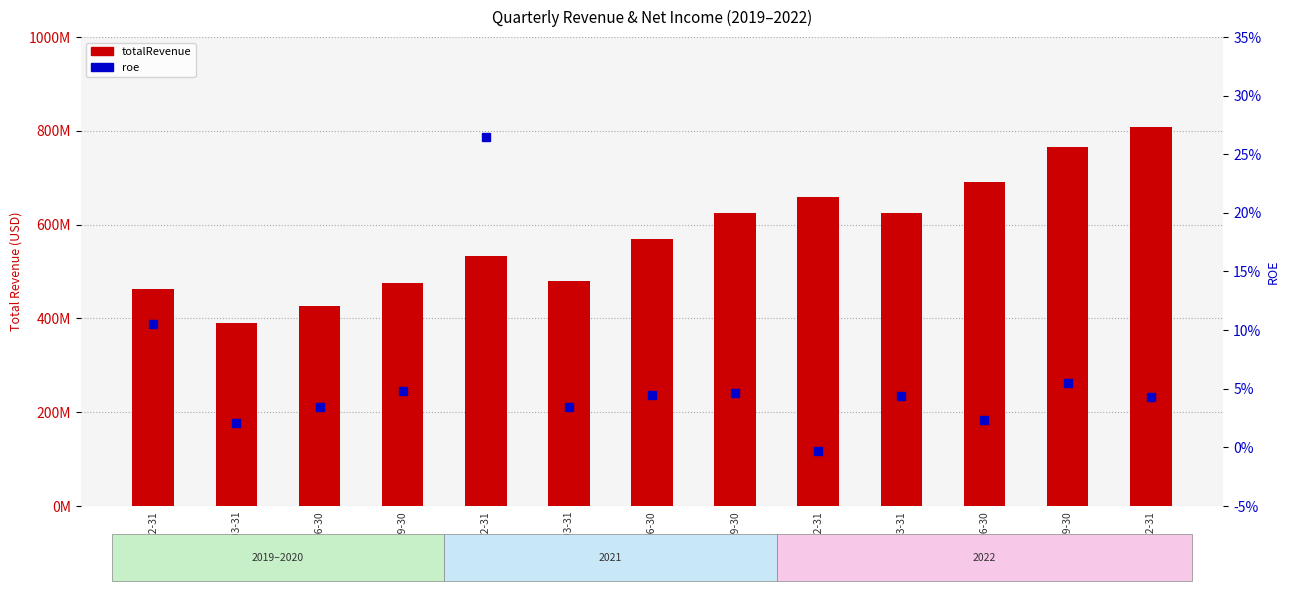

Which series changed the most between 2021-12-31 and 2022-09-30?

totalRevenue